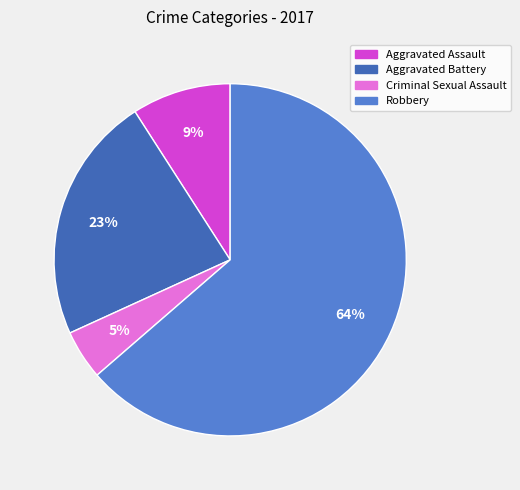

Which slice is the largest?

Robbery